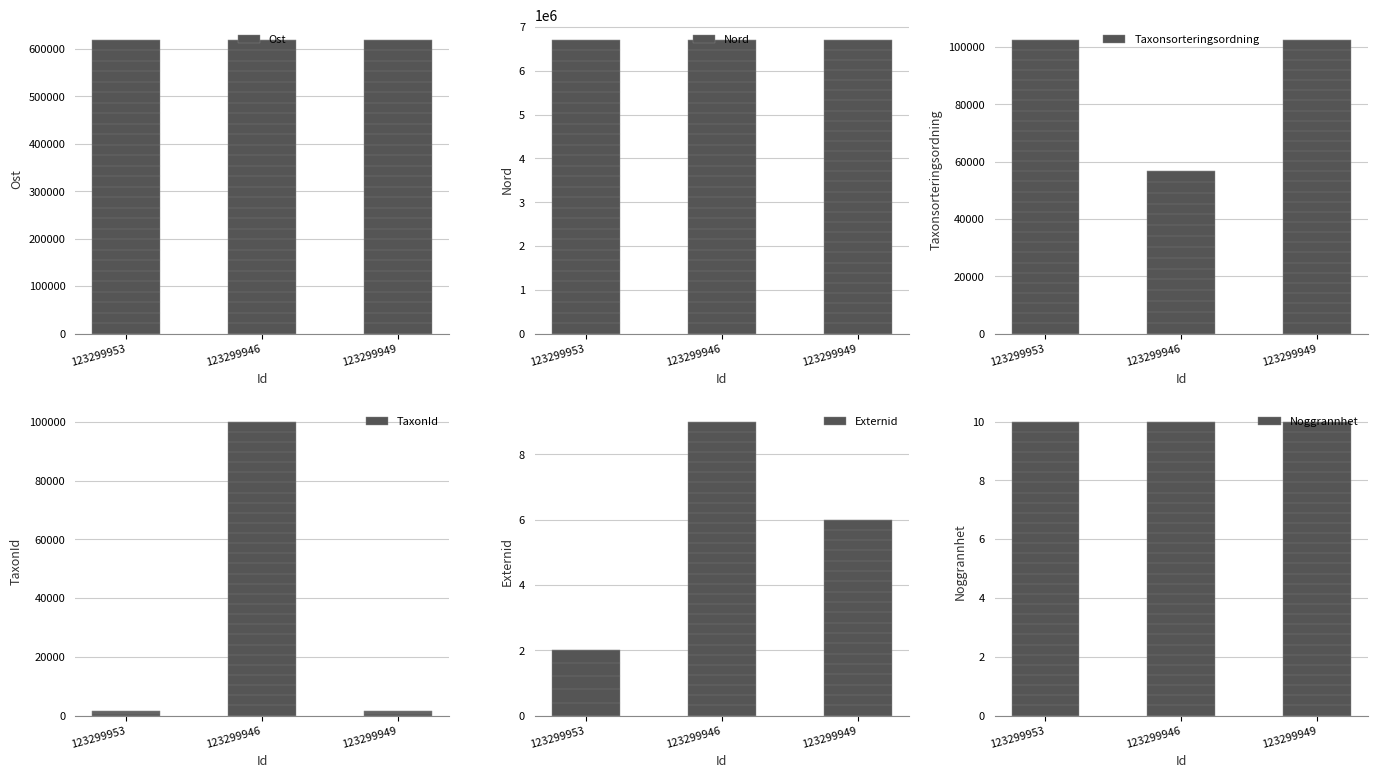

What is the total value across all series at 123299949?

7438044